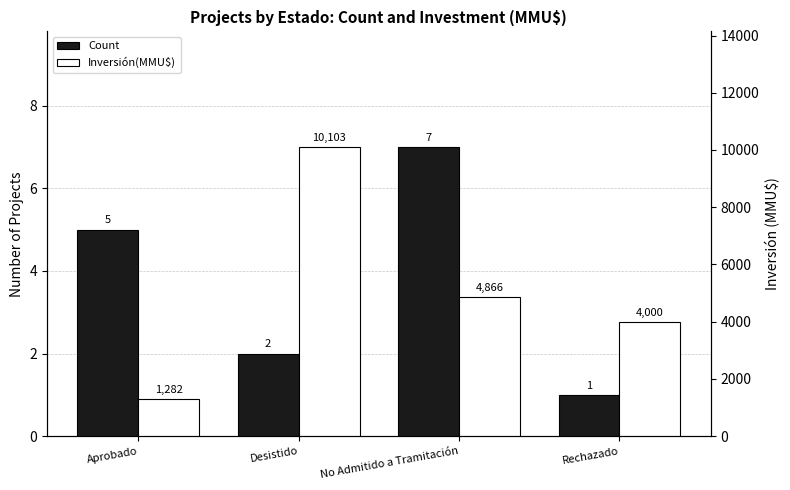

True or false: Inversión(MMU$) has a value of 7602 at No Admitido a Tramitación.

False